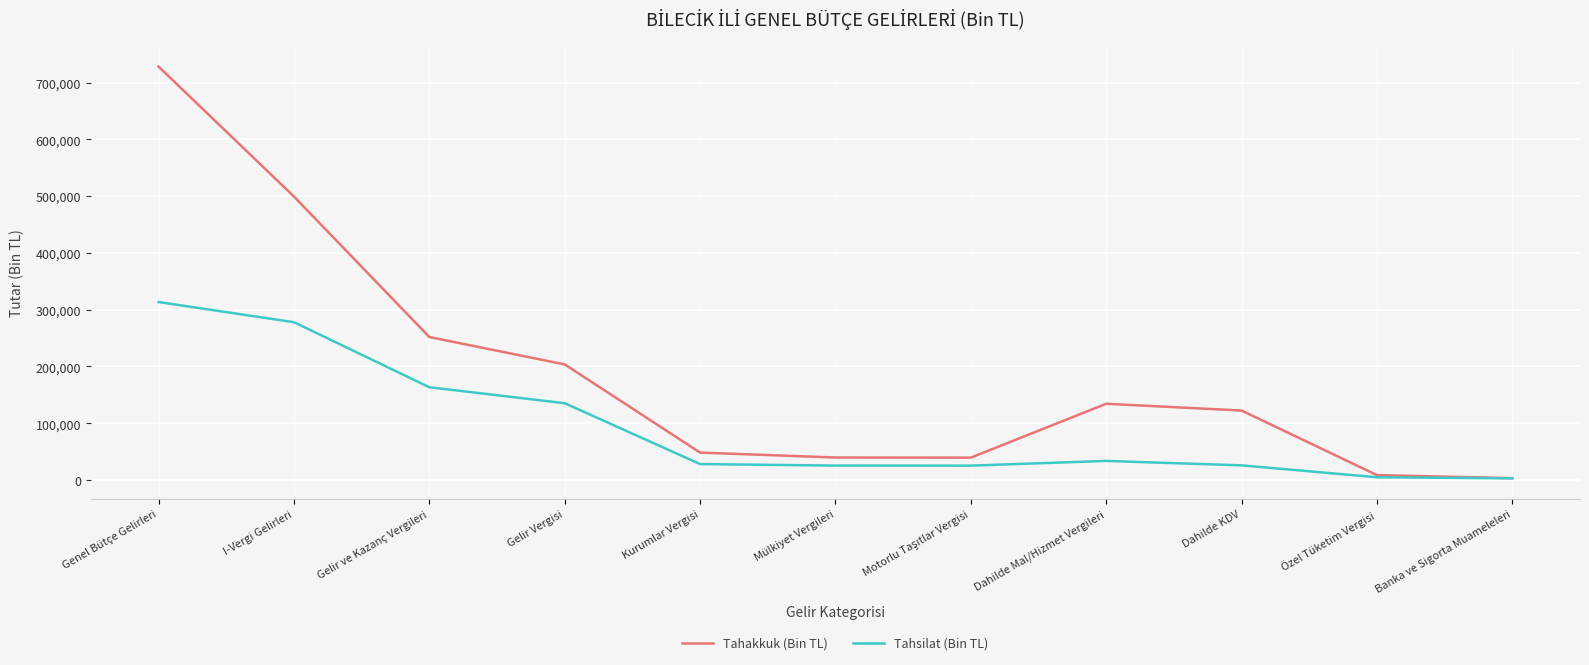

At which category is the sum across all series the highest?

Genel Bütçe Gelirleri